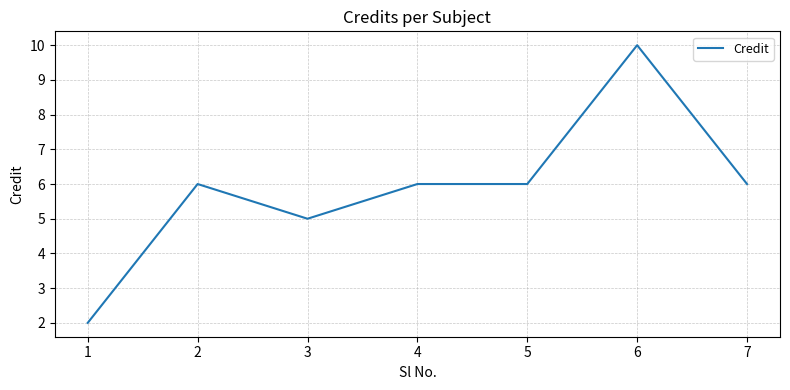

How many series are shown in this chart?

1